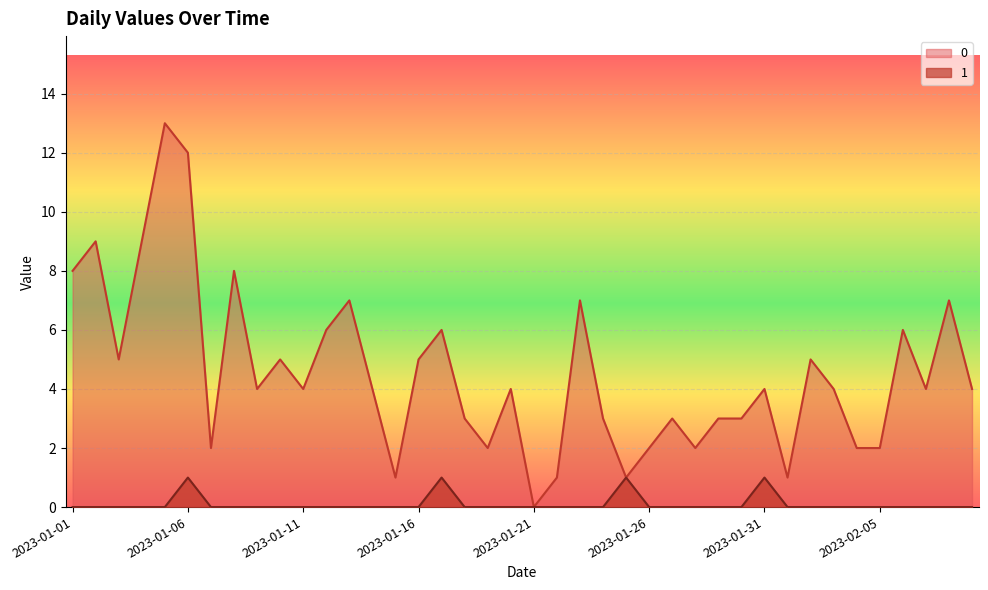

List the labels in order of 0 value, largest first.

2023-01-05, 2023-01-06, 2023-01-02, 2023-01-04, 2023-01-01, 2023-01-08, 2023-01-13, 2023-01-23, 2023-02-08, 2023-01-12, 2023-01-17, 2023-02-06, 2023-01-03, 2023-01-10, 2023-01-16, 2023-02-02, 2023-01-09, 2023-01-11, 2023-01-14, 2023-01-20, 2023-01-31, 2023-02-03, 2023-02-07, 2023-02-09, 2023-01-18, 2023-01-24, 2023-01-27, 2023-01-29, 2023-01-30, 2023-01-07, 2023-01-19, 2023-01-26, 2023-01-28, 2023-02-04, 2023-02-05, 2023-01-15, 2023-01-22, 2023-01-25, 2023-02-01, 2023-01-21